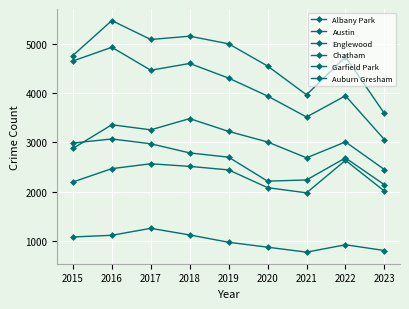

At which category is the sum across all series the highest?

2016